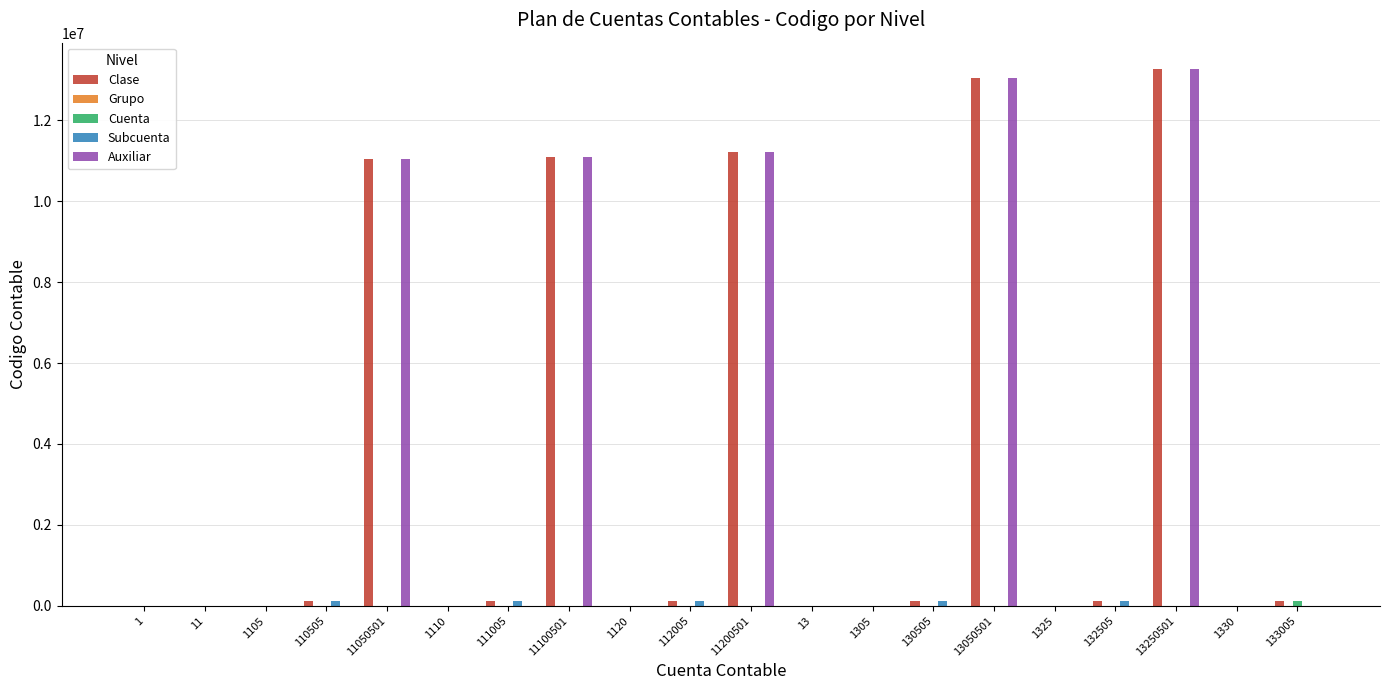

How many values in the Auxiliar series exceed 0?

5